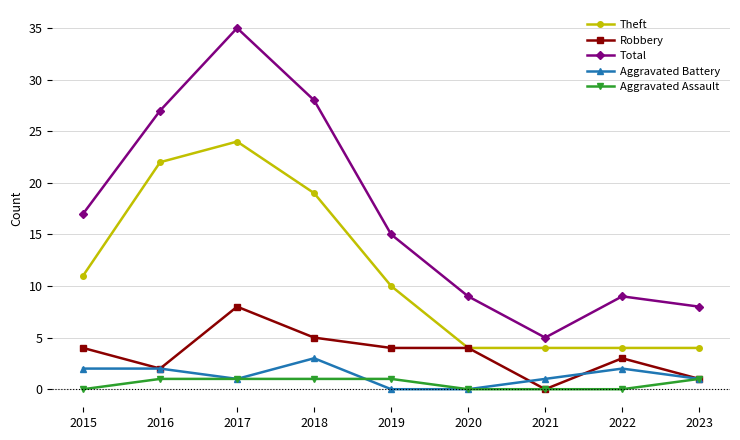

What is the difference between the maximum and minimum values in the Theft series?

20